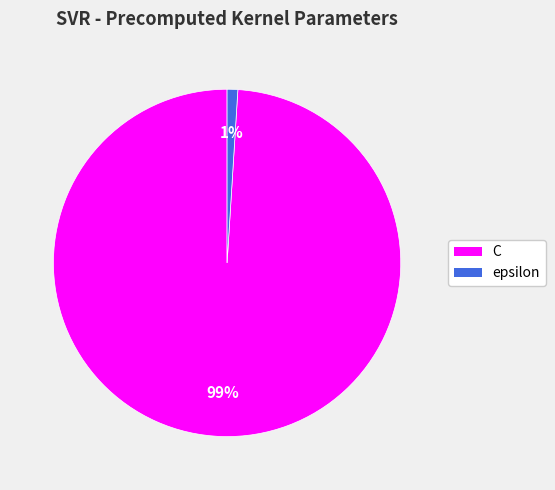

Which slice is the smallest?

epsilon